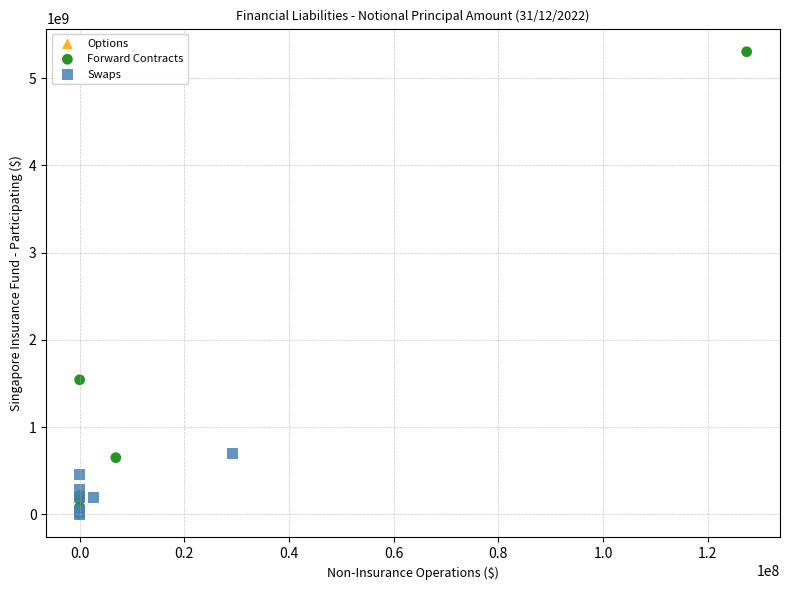

What are all the series names shown in the legend?

Options, Forward Contracts, Swaps